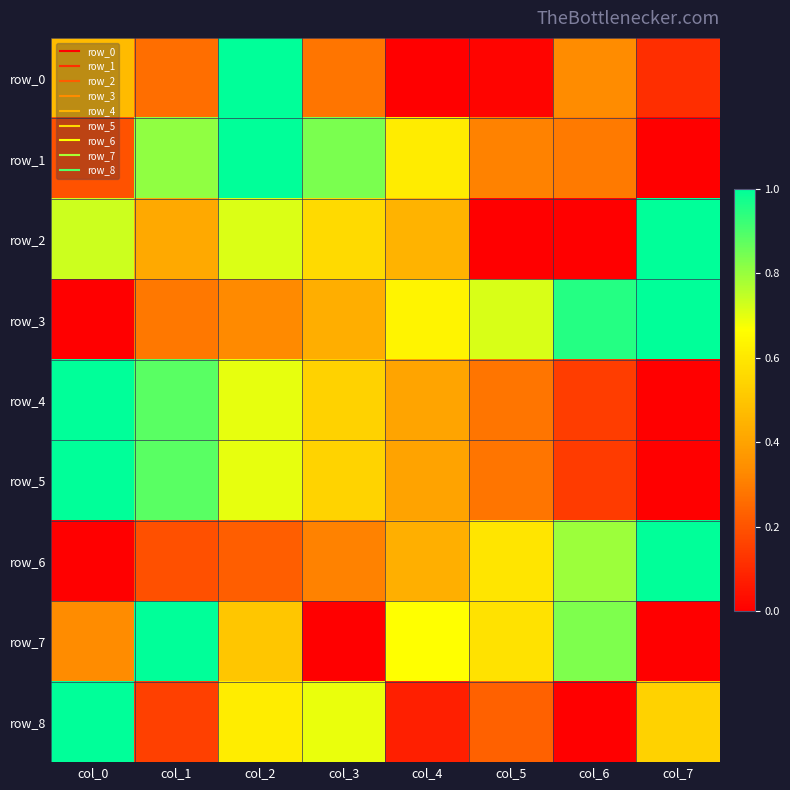

What is the highest value of the row_5 series?

1.0